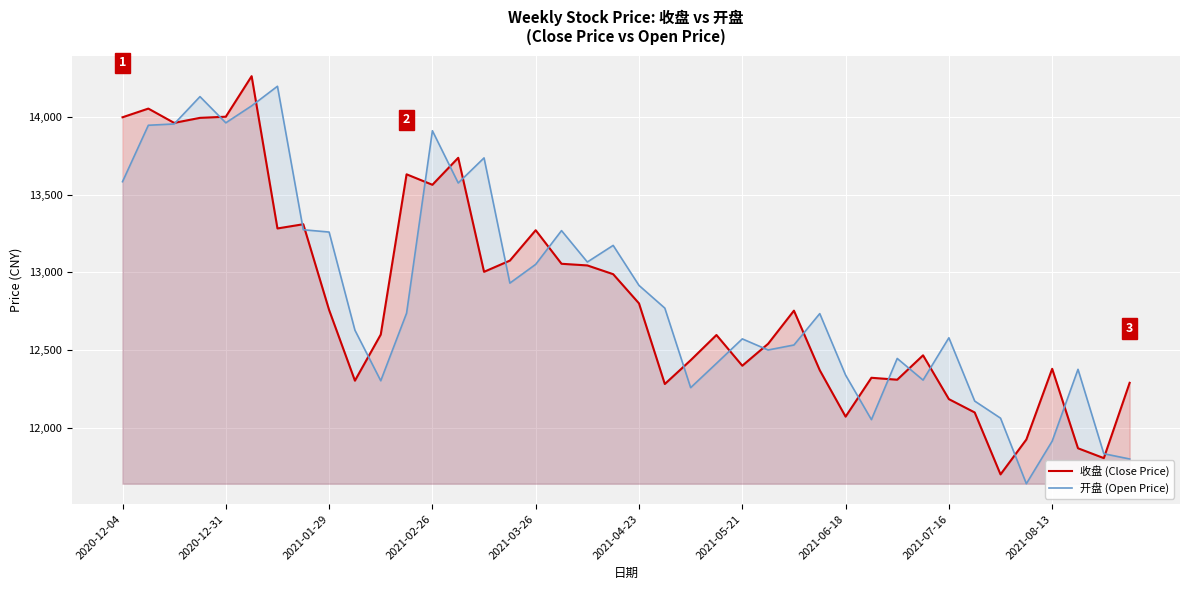

The value of 收盘 (Close Price) at 2020-12-31 is 14001.4. True or false?

True